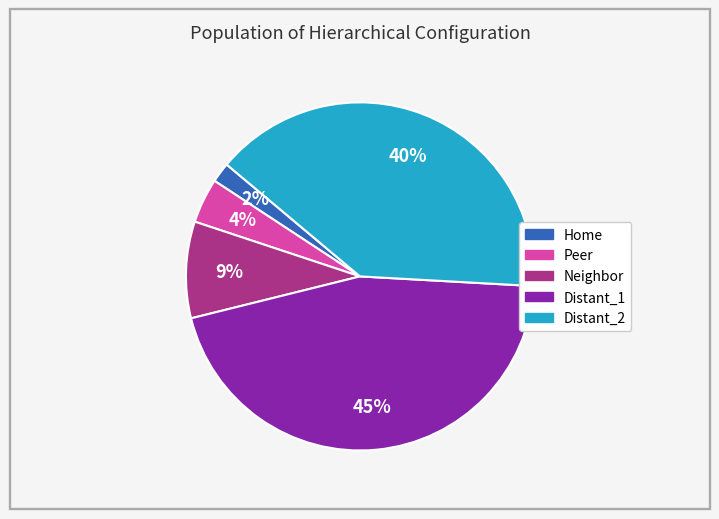

True or false: Home accounts for 16% of the total.

False